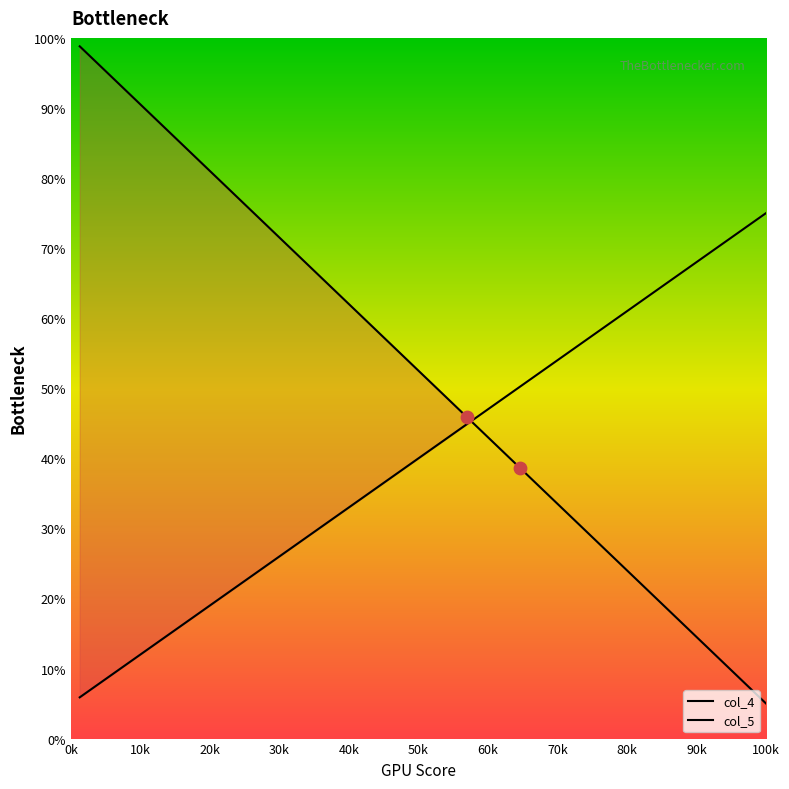

What are all the series names shown in the legend?

col_4, col_5